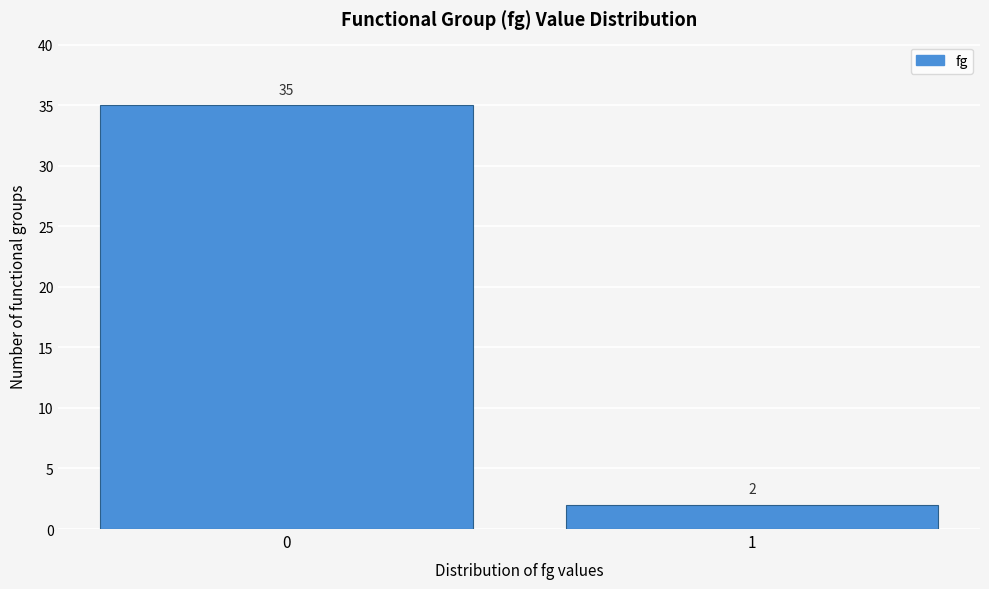

Reading right to left, extract all data points from this chart.

2	35